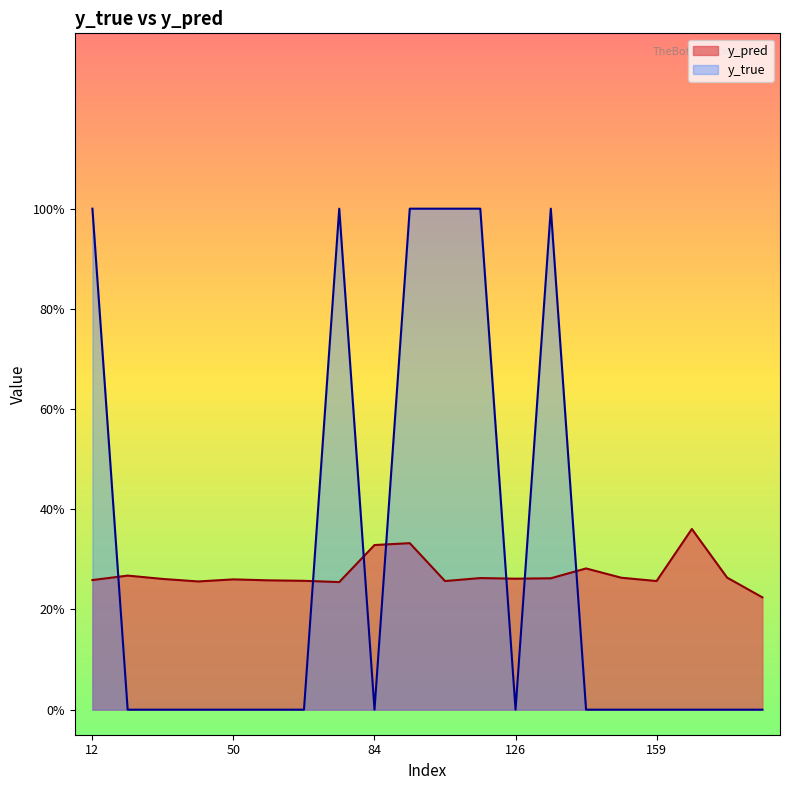

How many categories are shown in the chart?

20